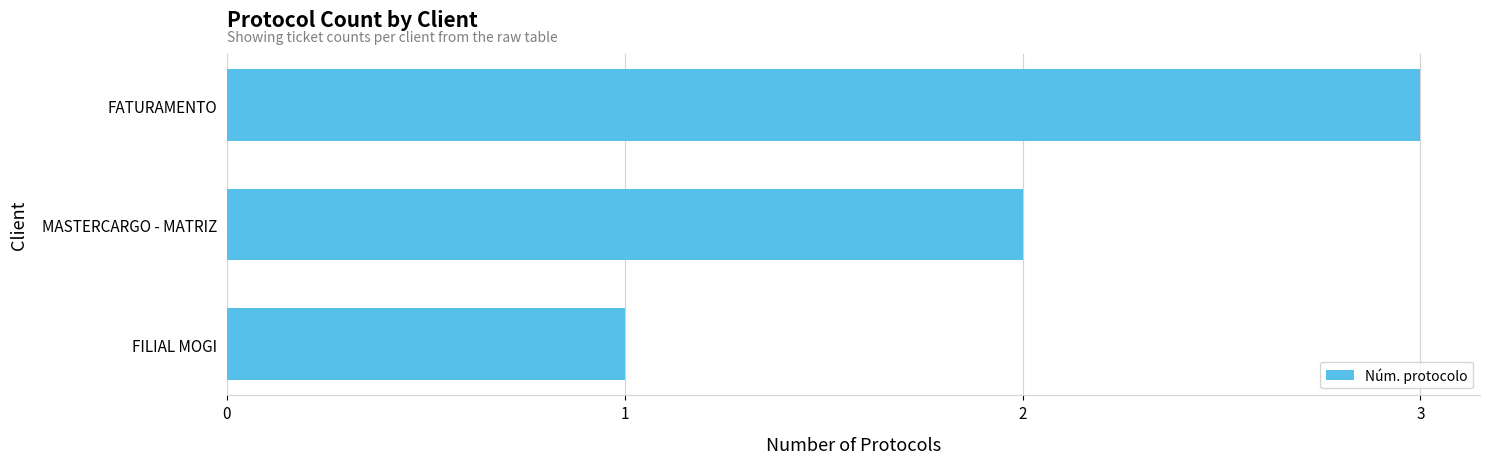

True or false: the data shows 1 at FILIAL MOGI.

True